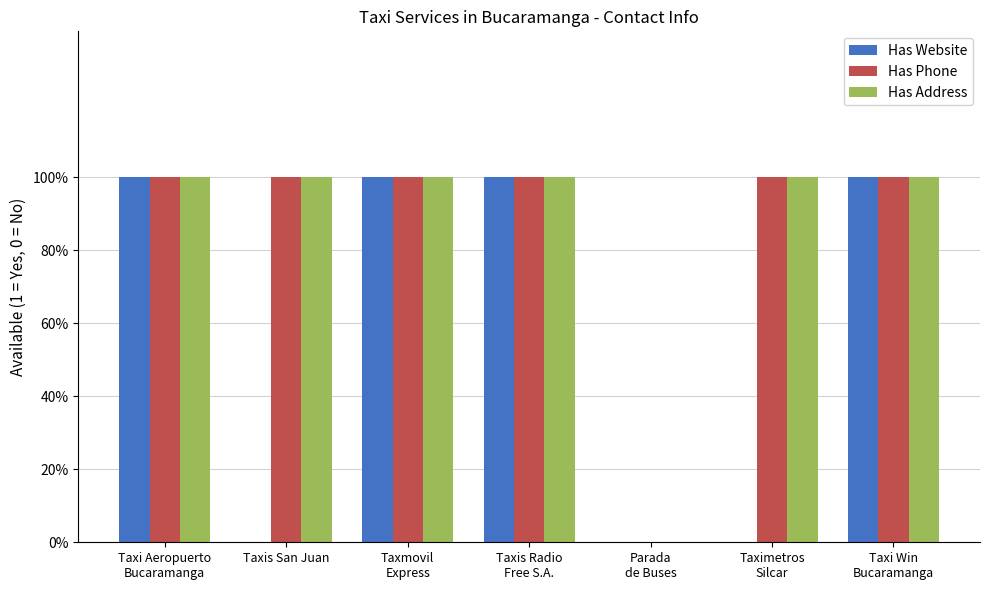

What position from the right is Taxi Aeropuerto
Bucaramanga?

7